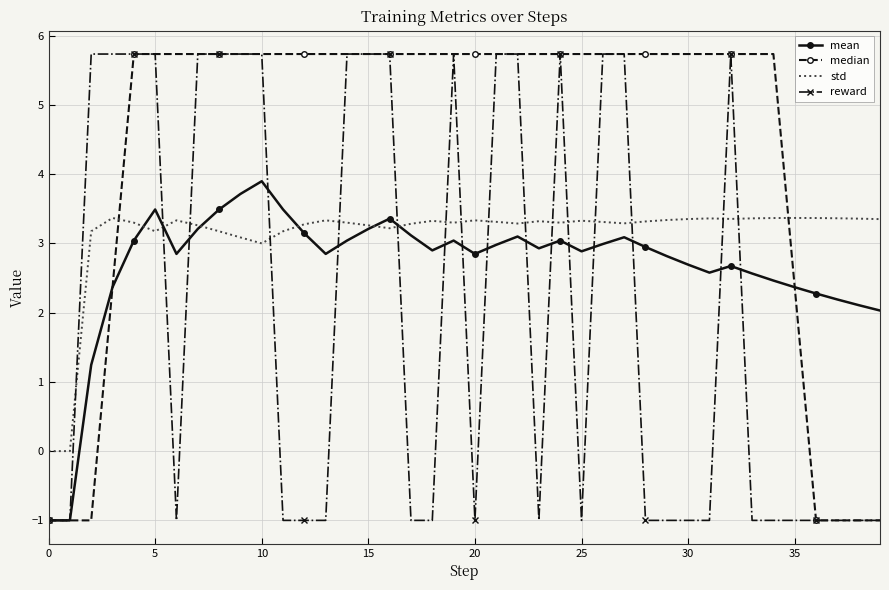

Which series has the largest total across all categories?

median